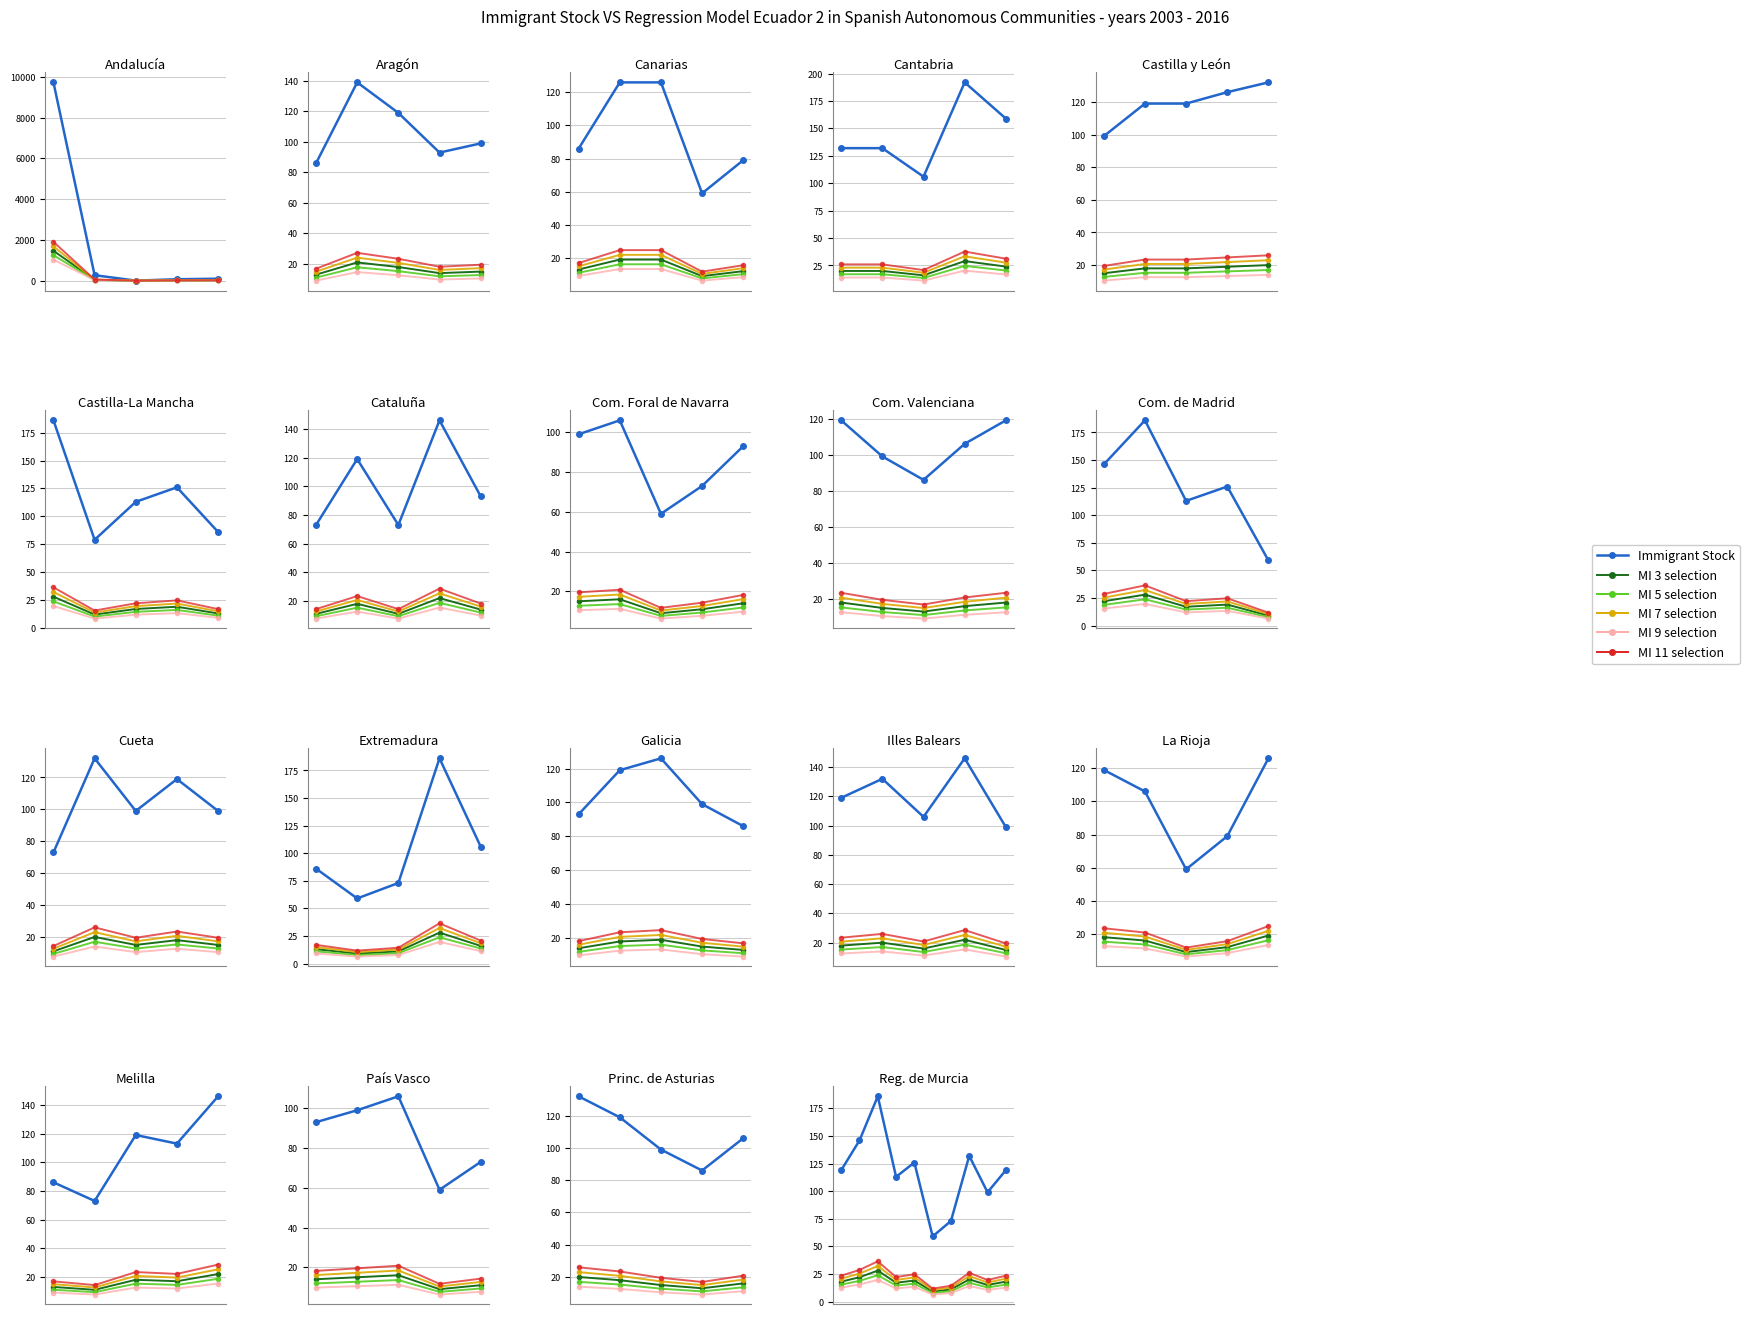

Rank the series at 9 from highest to lowest value.

Immigrant Stock, MI 11 selection, MI 7 selection, MI 3 selection, MI 5 selection, MI 9 selection